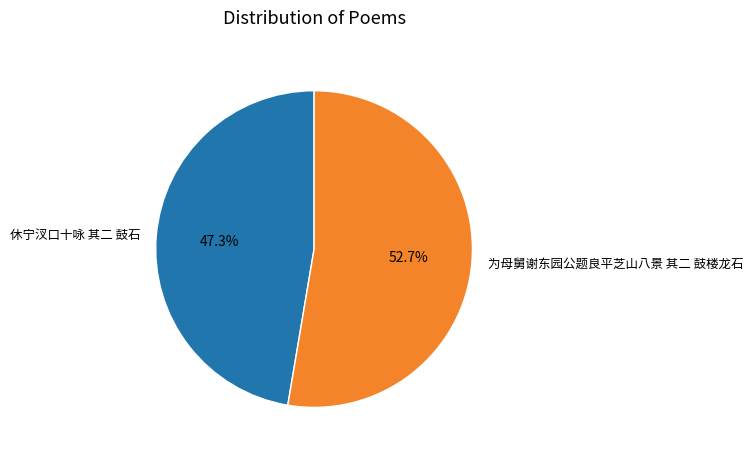

To the nearest percent, what is the average slice percentage?

50%